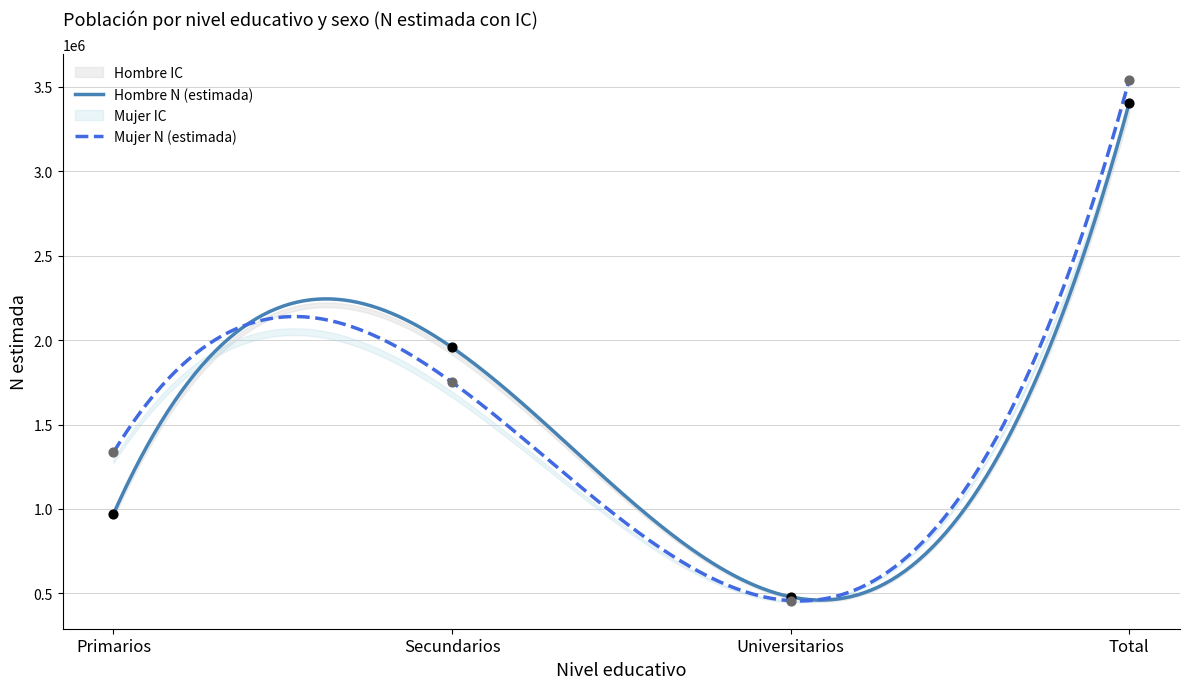

Which series reaches the maximum Y coordinate?

Mujer N (estimada)